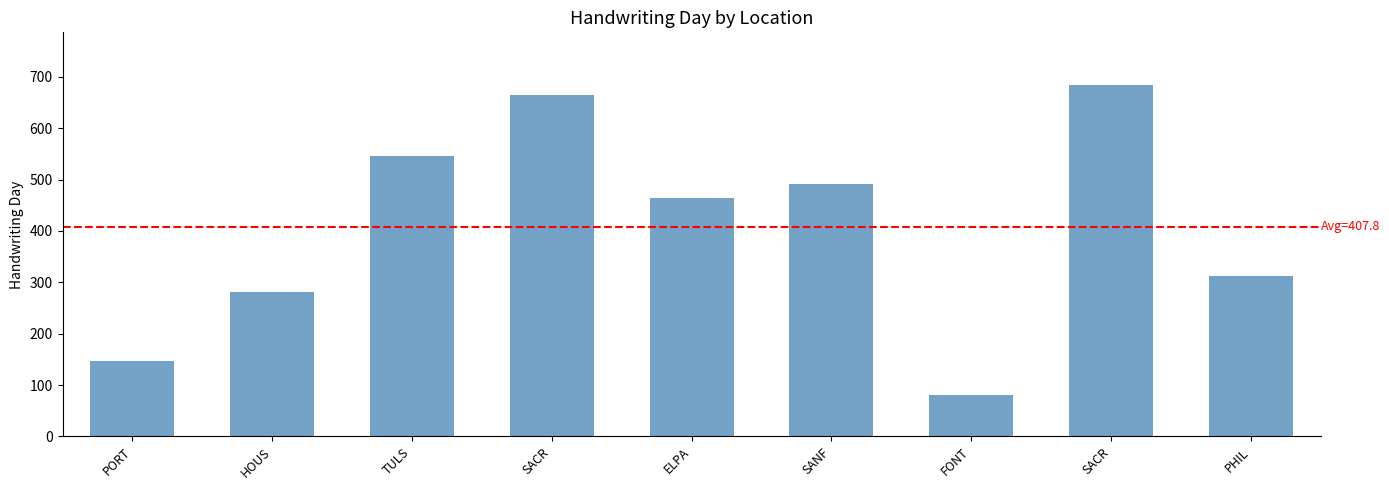

How many bars are there in total?

9